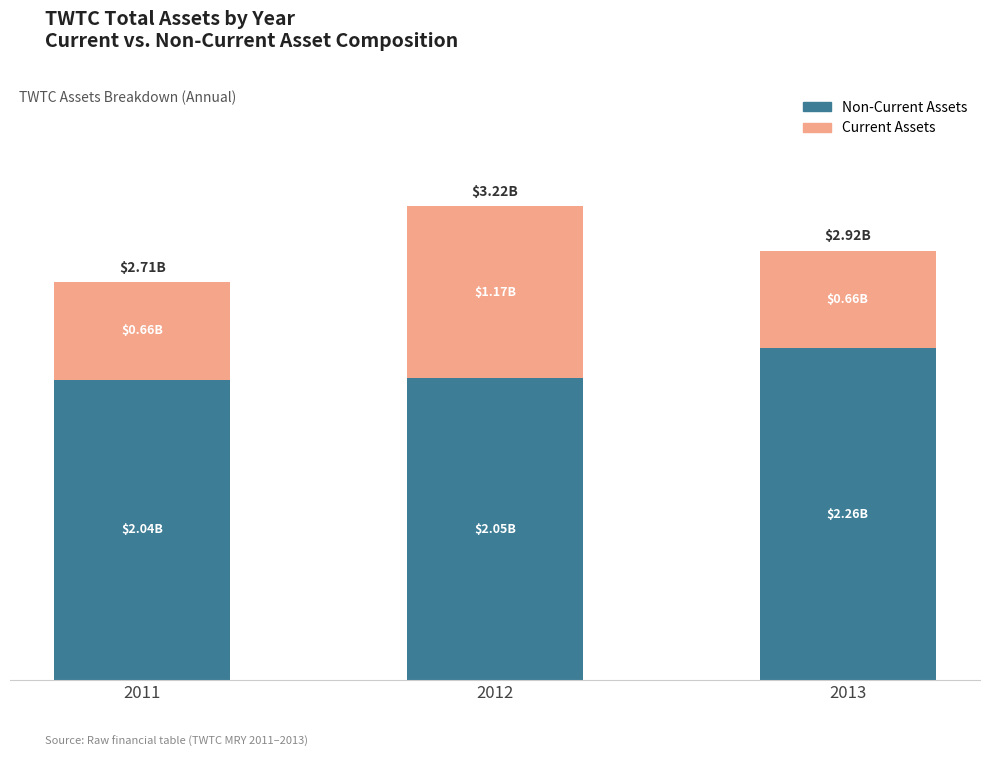

Does the chart contain any negative values?

No